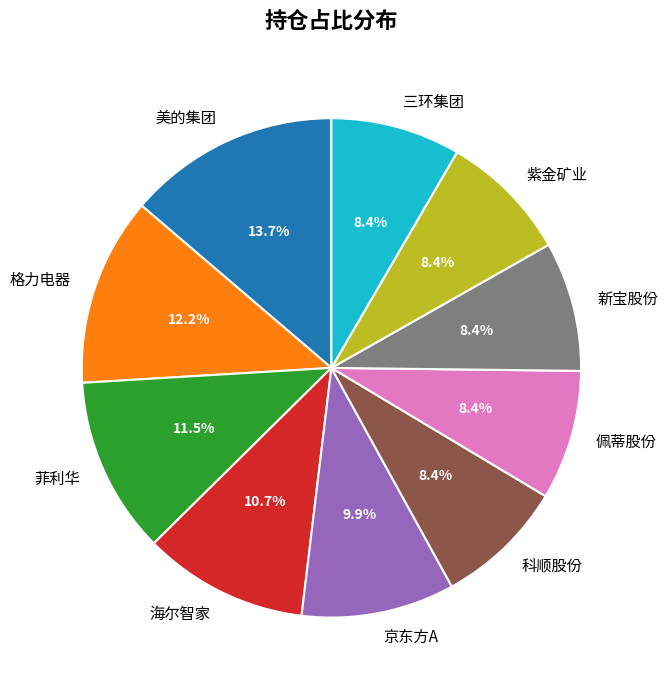

Combined, what portion of the pie is 海尔智家 and 京东方A?

20.6%